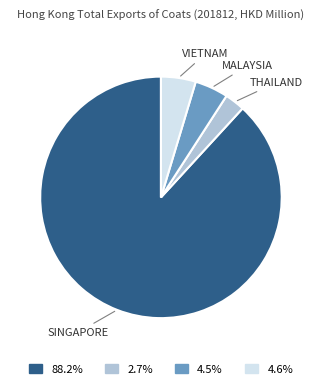

Is there a majority slice in this chart?

Yes